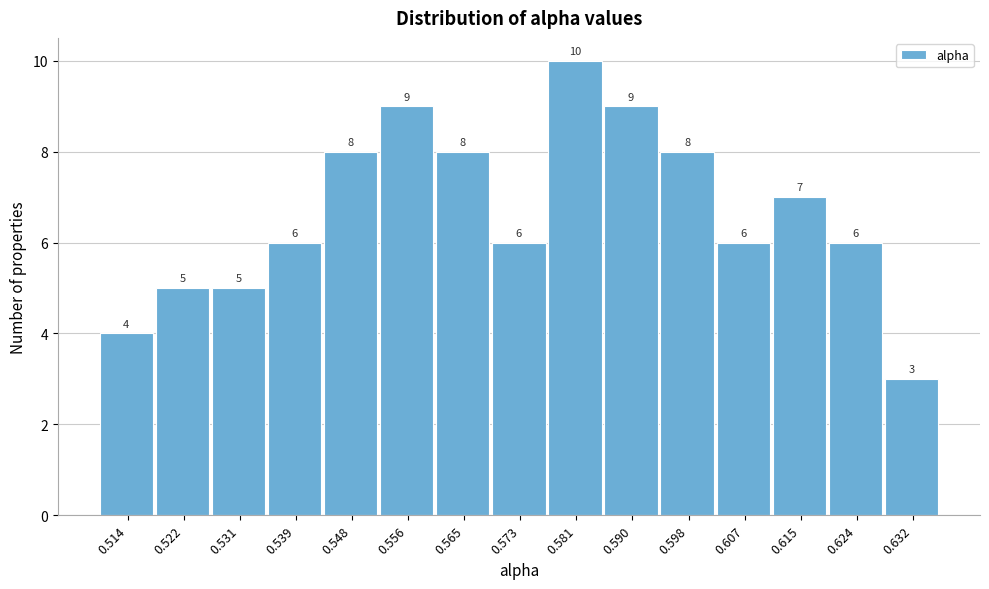

Reading left to right, list all the values displayed in this chart.

4	5	5	6	8	9	8	6	10	9	8	6	7	6	3